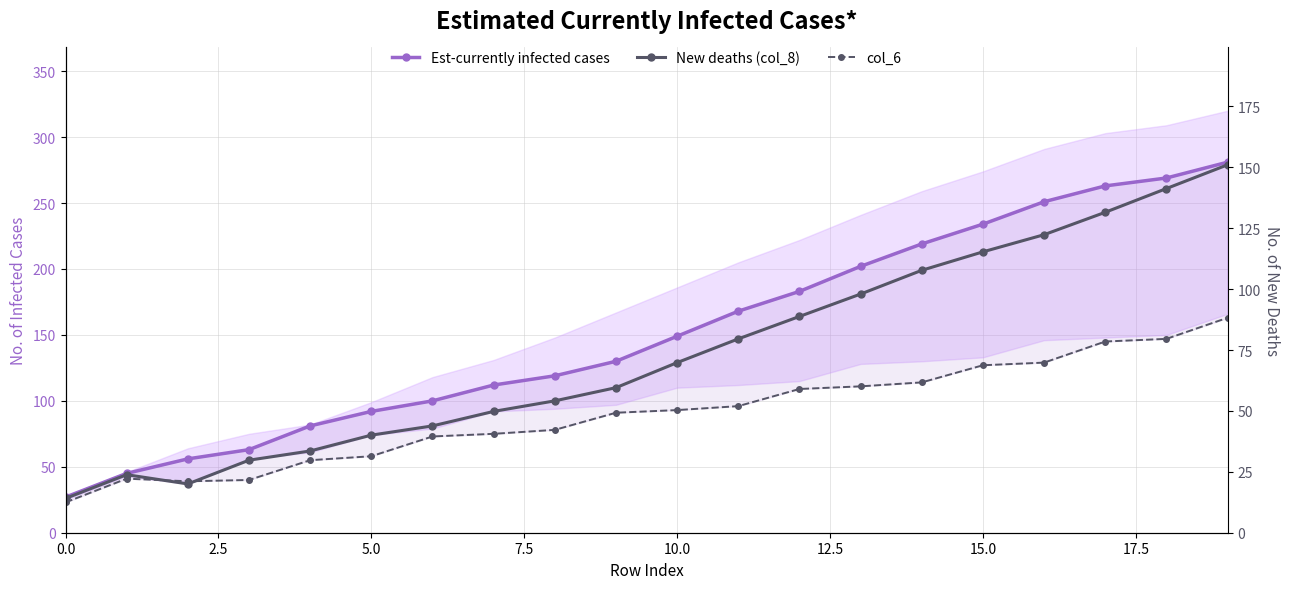

Which series has the largest total across all categories?

Est-currently infected cases